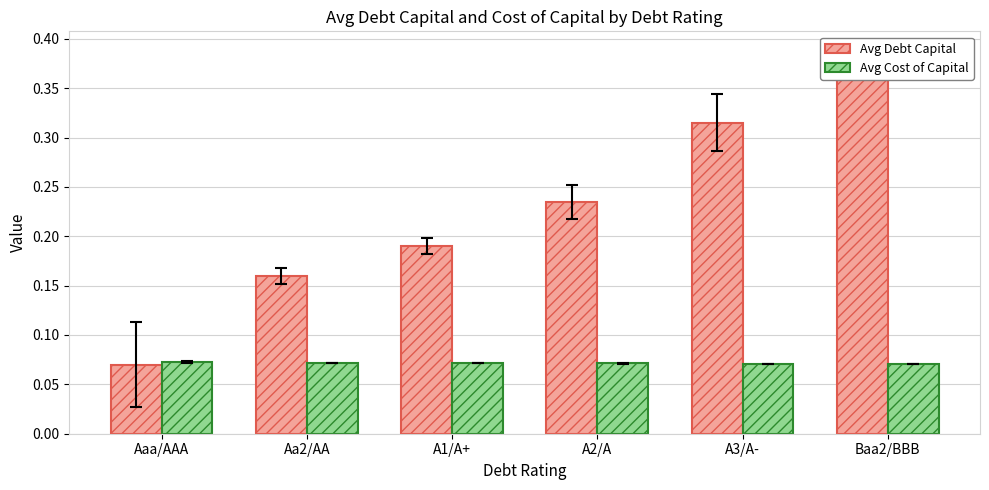

What is the difference between the maximum and minimum values in the Avg Debt Capital series?

0.3